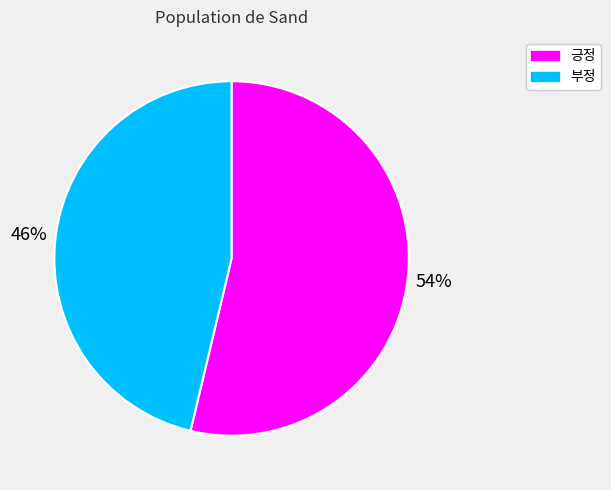

Which slice represents more than half of the pie?

긍정